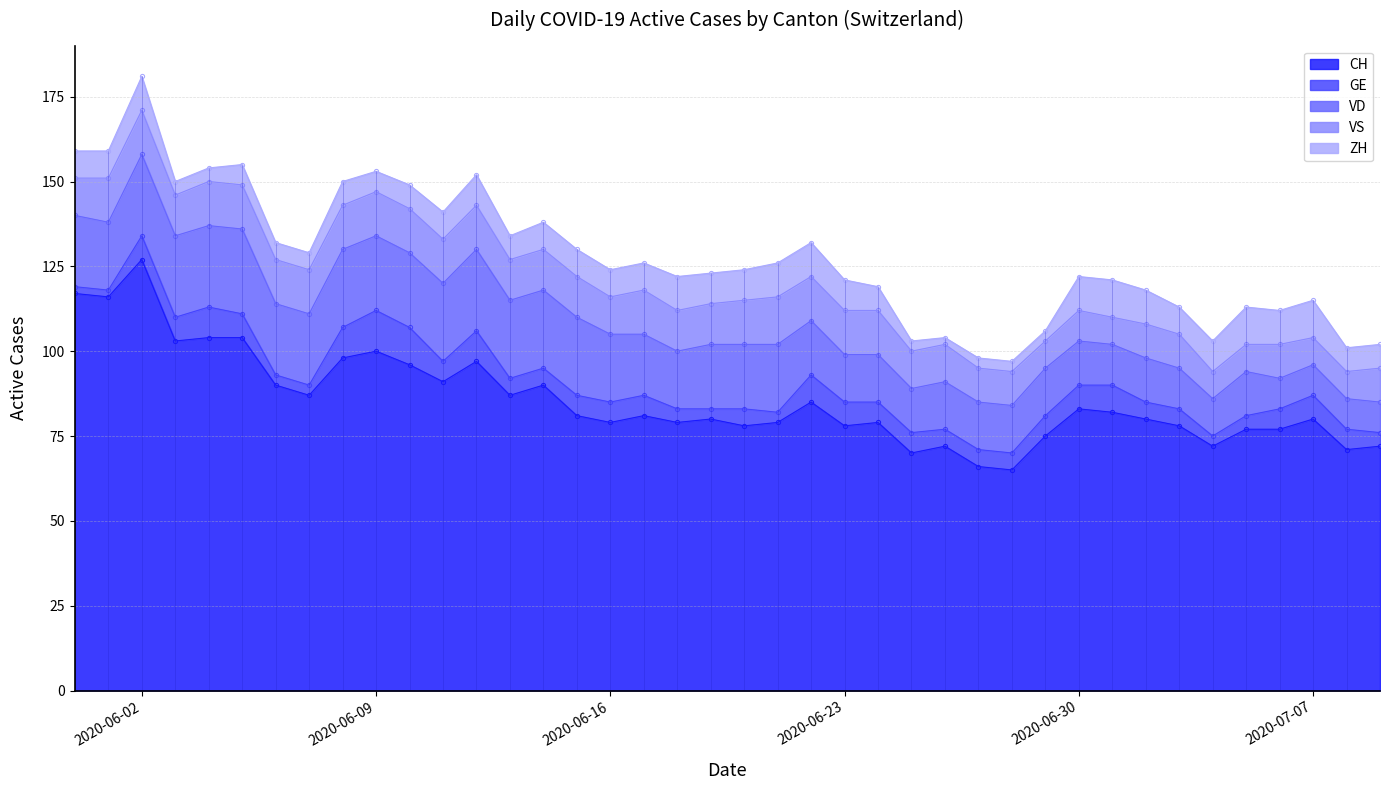

What is the highest value of the VS series?

14